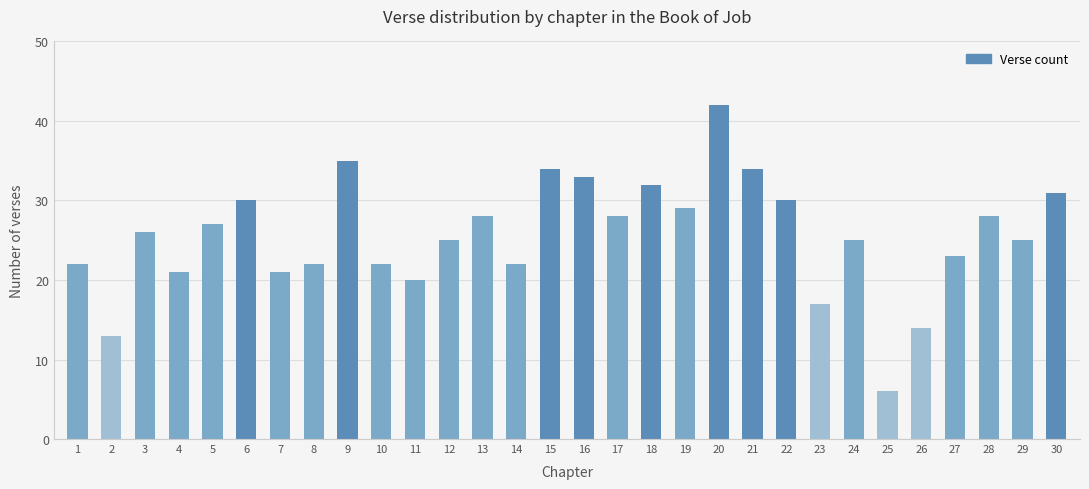

True or false: the data shows 10 at 4.

False